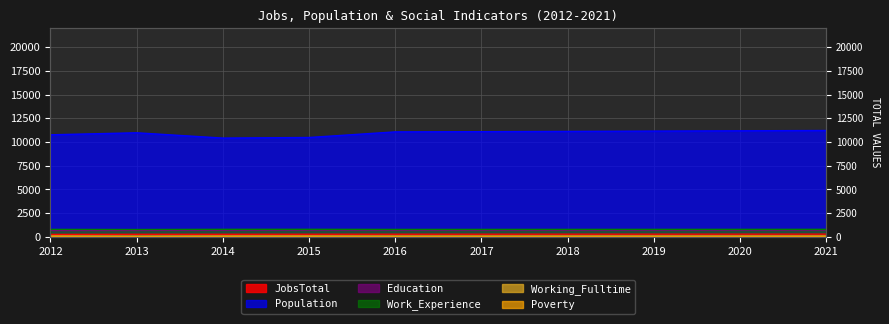

Reading right to left, list all the values displayed in this chart.

JobsTotal: 280	278	277	276	274	273	271	267	266	253
Population: 11212	11181	11151	11120	11089	11066	10475	10413	10971	10759
Education: 710	708	705	703	701	701	715	702	675	667
Work_Experience: 787	785	784	782	780	779	791	788	769	782
Working_Fulltime: 63	61	60	58	56	55	53	58	49	65
Poverty: 63	62	61	60	60	59	71	65	51	65